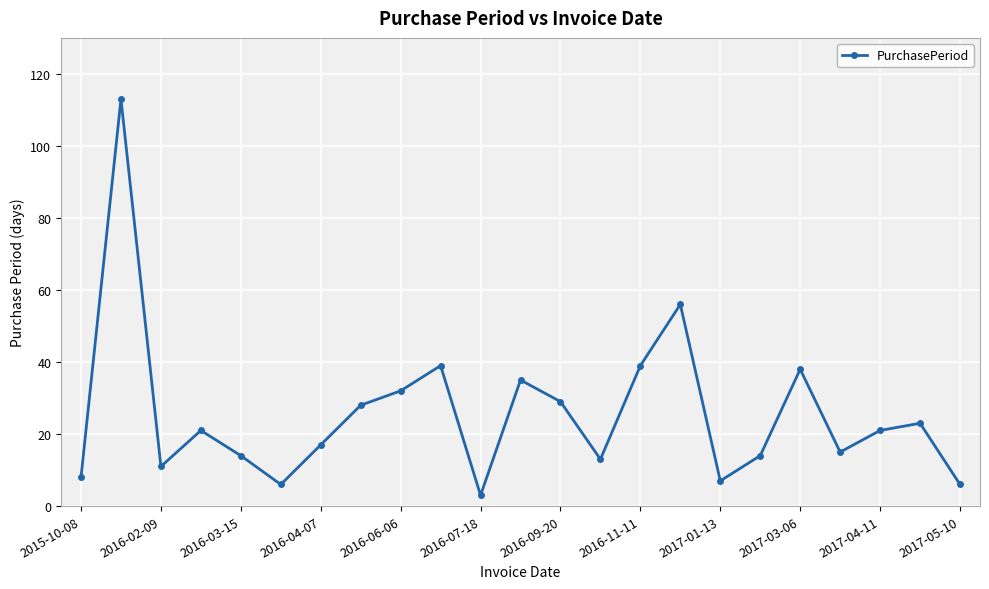

True or false: there are more than 1 points higher than both neighbors.

True